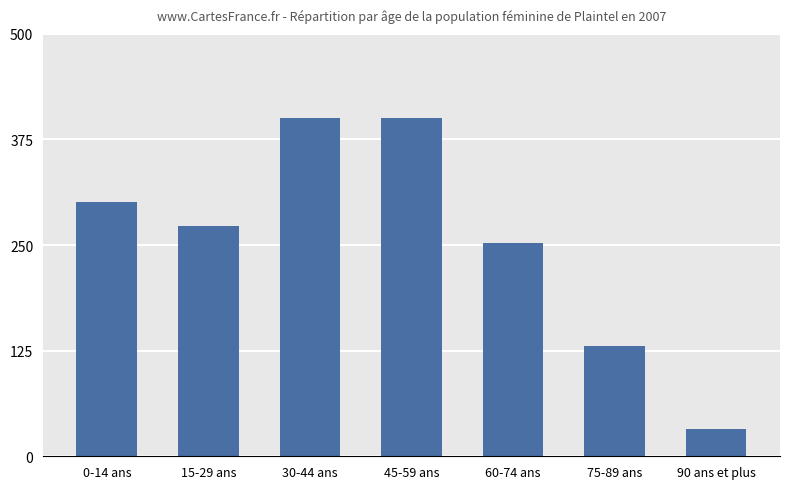

Is it true that the value at 15-29 ans is 477.8?

False